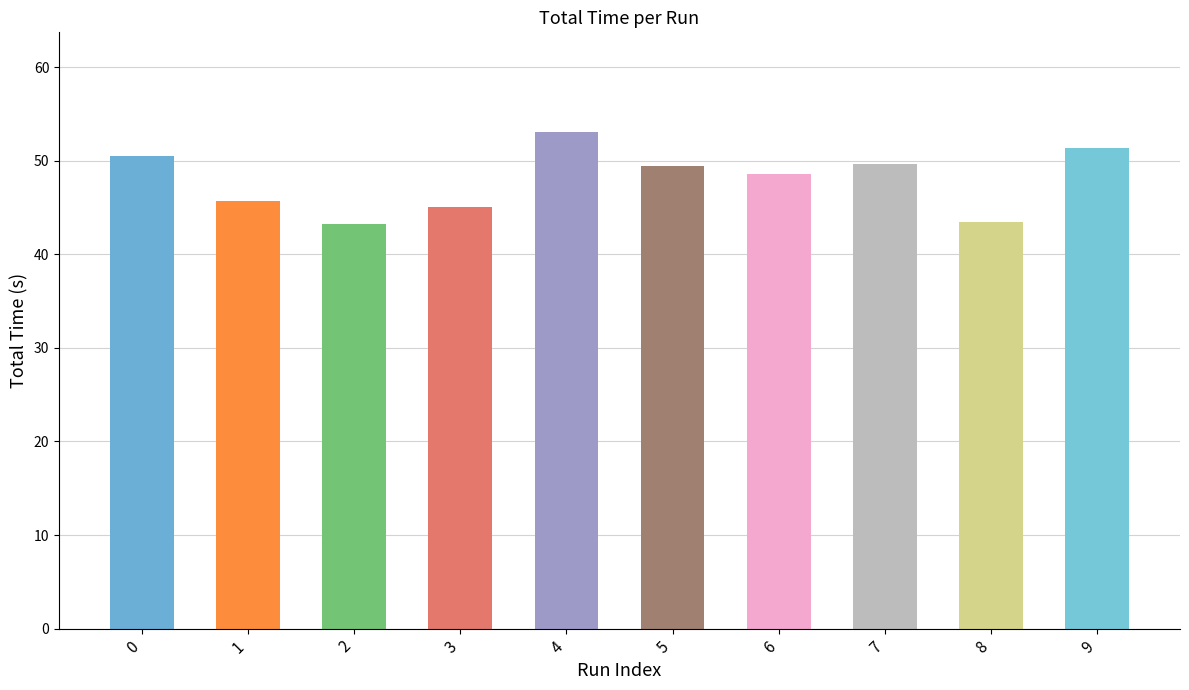

Which has a higher value, 5 or 8?

5